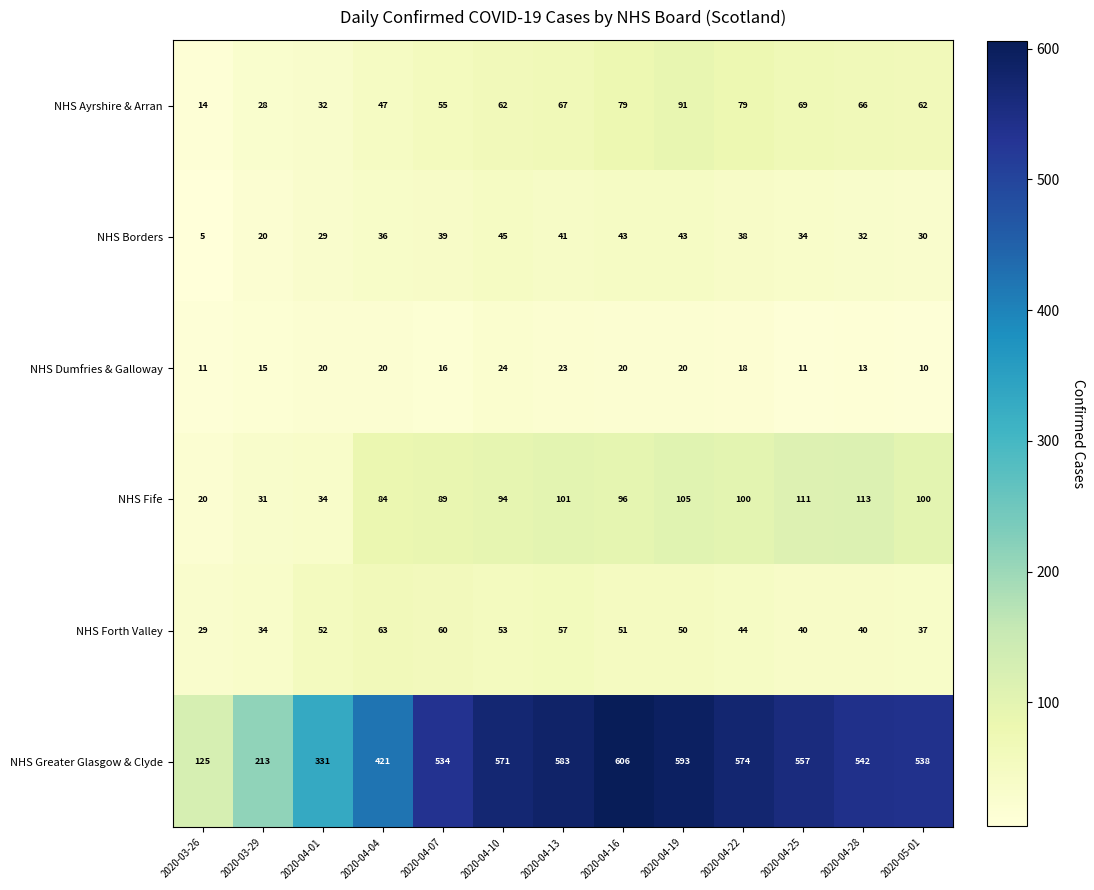

What is the minimum value for NHS Fife?

20